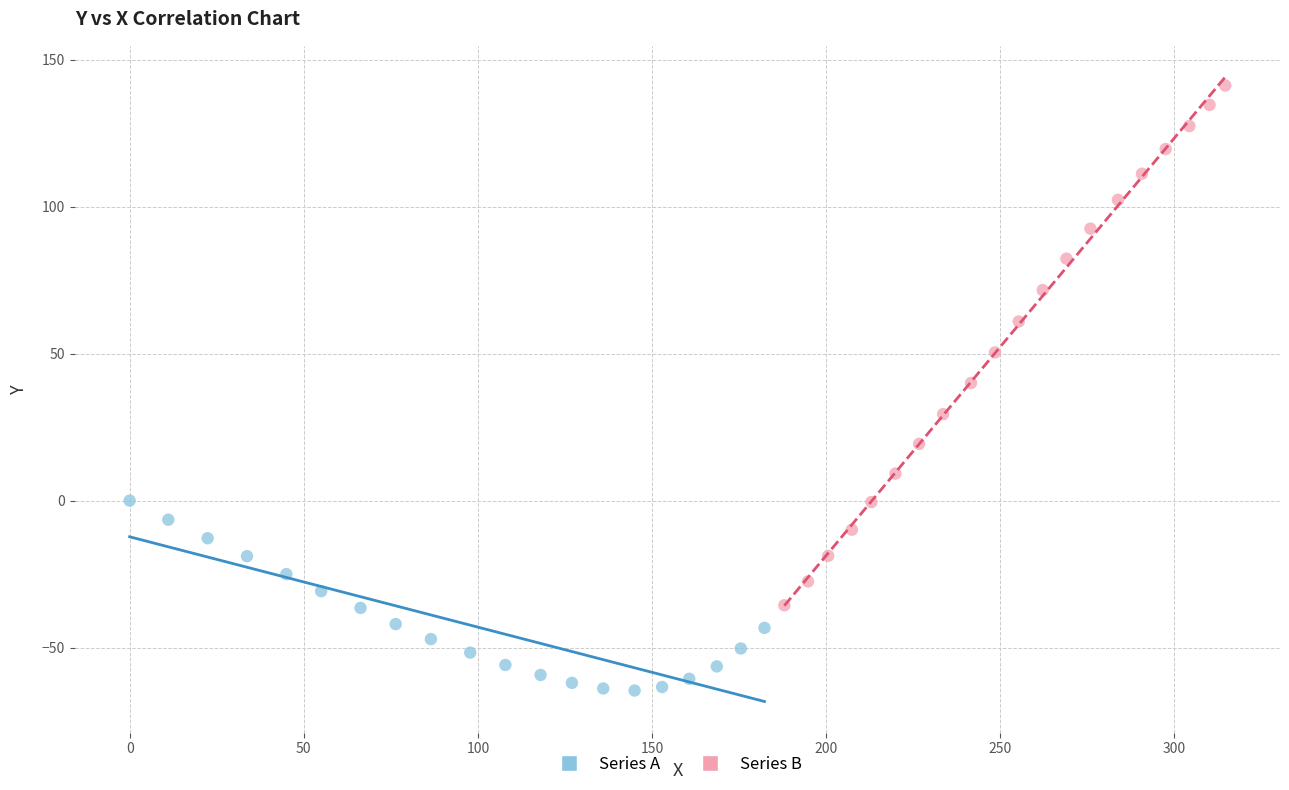

Which series has the widest spread of Y values?

Series B